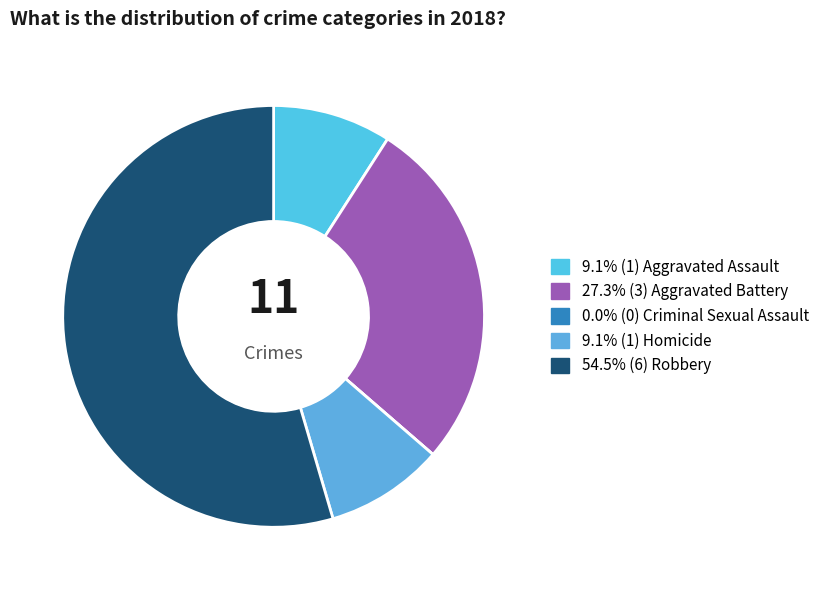

What is the majority slice?

Robbery